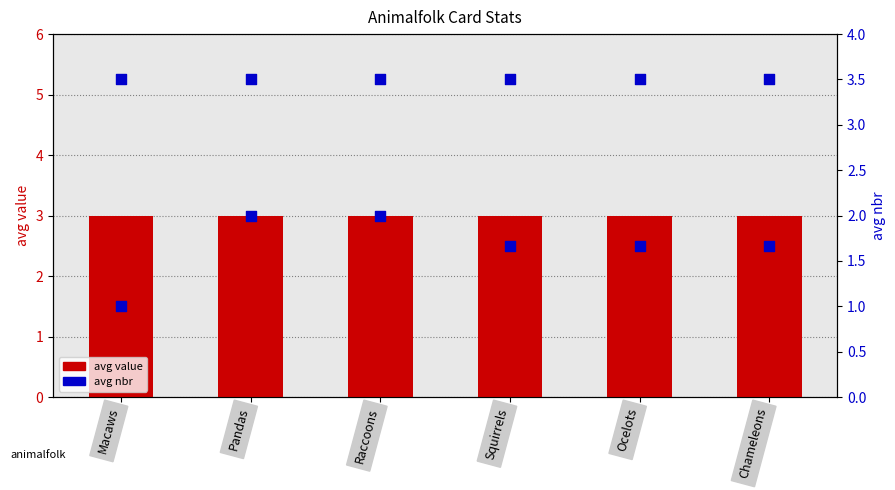

Which series reaches the maximum Y coordinate?

avg value